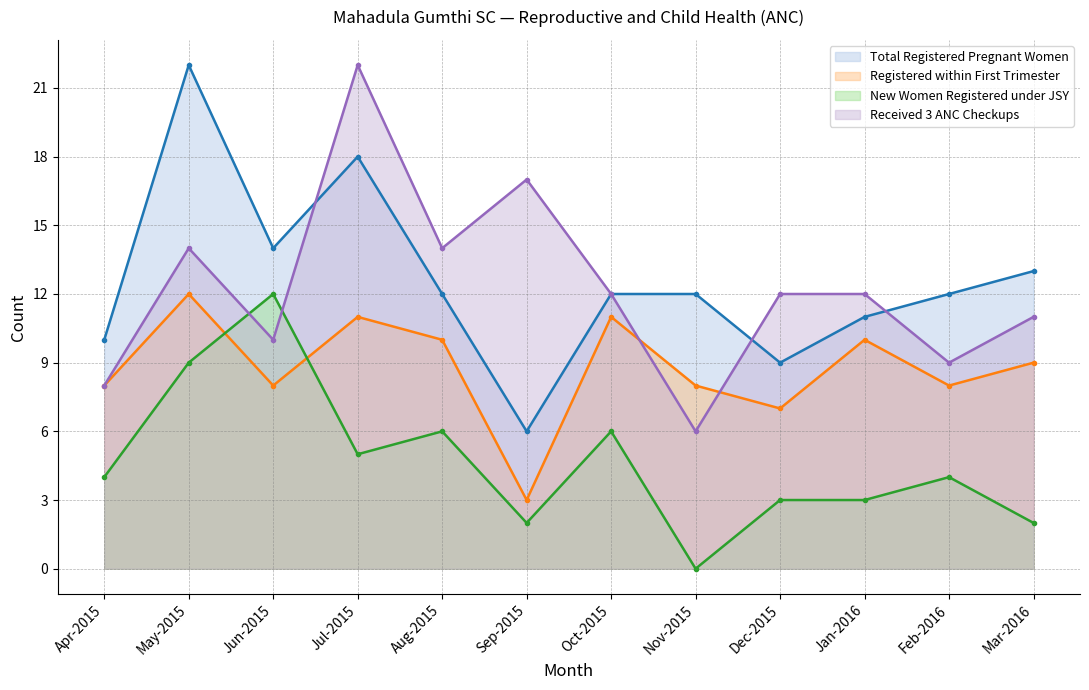

True or false: New Women Registered under JSY and Total Registered Pregnant Women cross at least once.

False